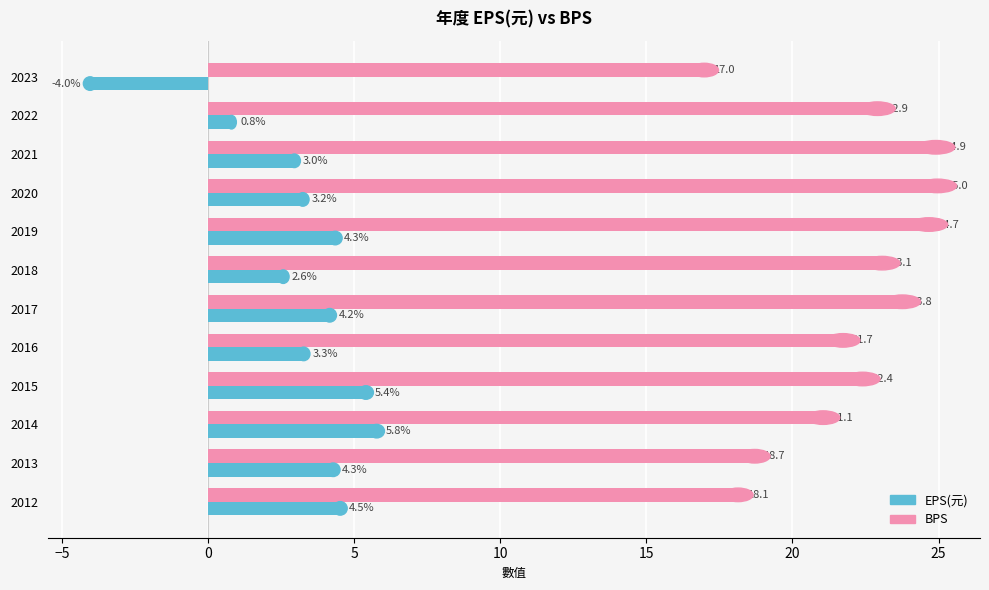

How many data points in BPS are less than 22?

5